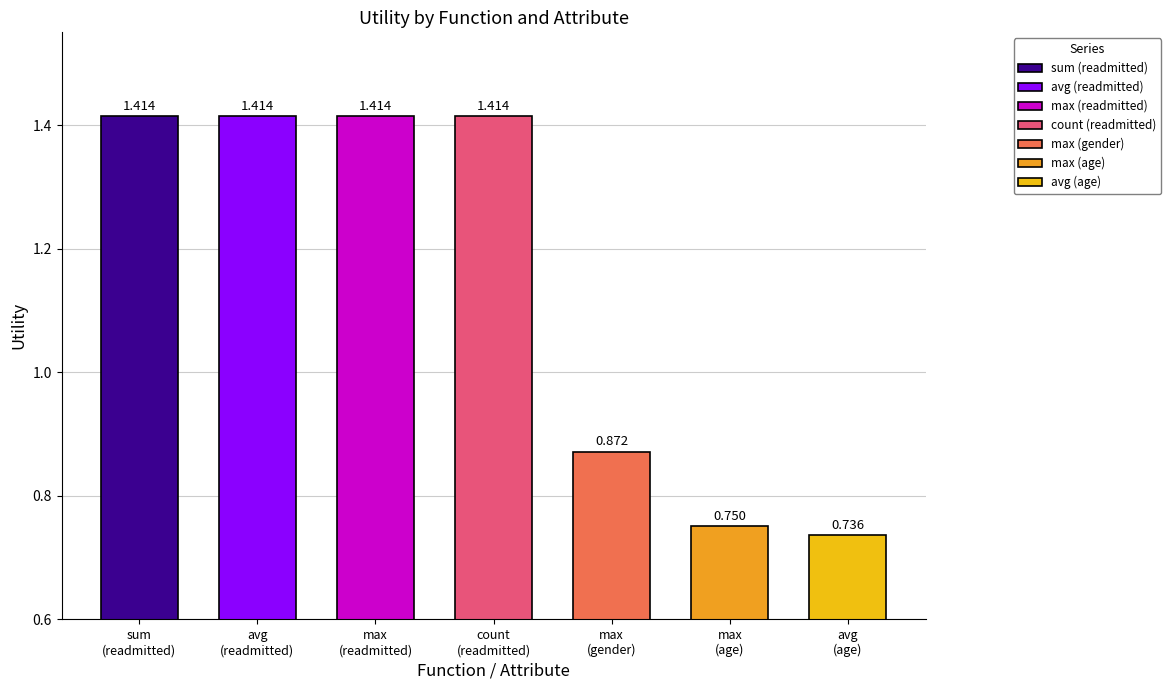

List the labels in order of value, largest first.

sum, avg, max, count, gender_max, age_max, age_avg